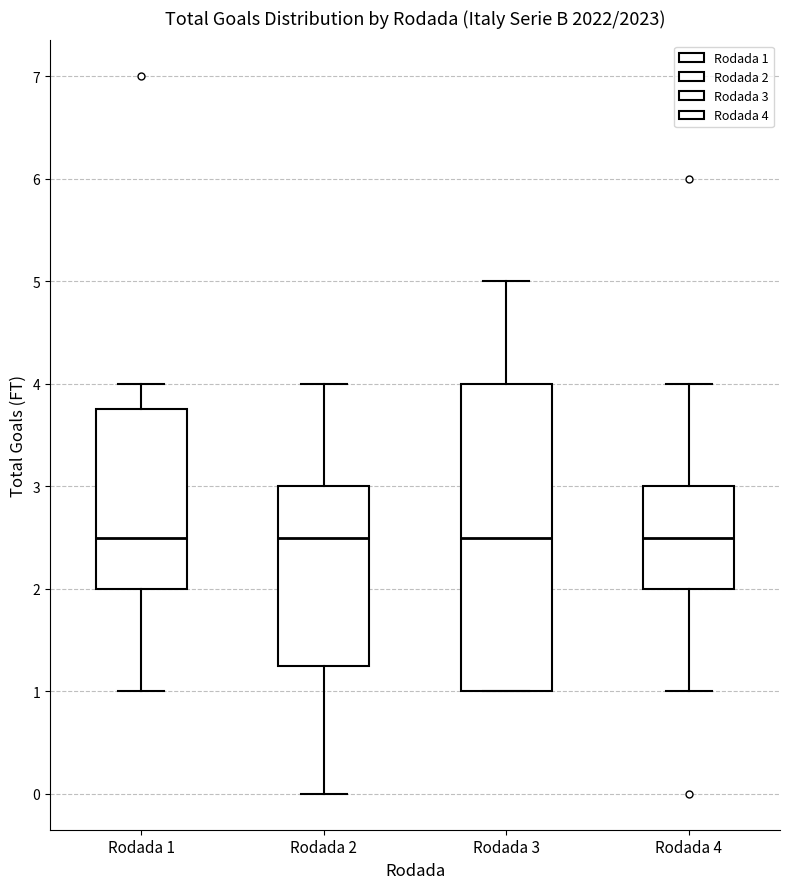

Reading left to right, read every box against the y-axis: the position of its median line, the range the box covers, and the ends of its whiskers. The values are not printed on the chart, so give them approximately, as read against the axis.

Rodada 1: median 2.5, box 2.0 to 3.8, whiskers 1.0 to 4.0
Rodada 2: median 2.5, box 1.3 to 3.0, whiskers 0.0 to 4.0
Rodada 3: median 2.5, box 1.0 to 4.0, whiskers 1.0 to 5.0
Rodada 4: median 2.5, box 2.0 to 3.0, whiskers 1.0 to 4.0